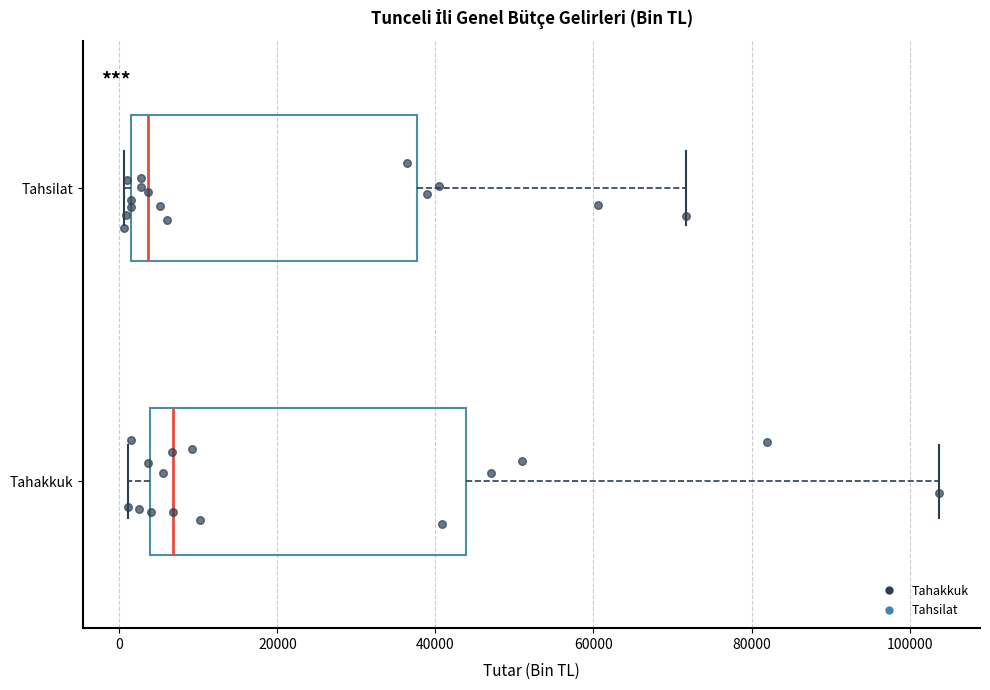

Comparing the boxes themselves (not the whiskers), which one is the widest?

Tahakkuk